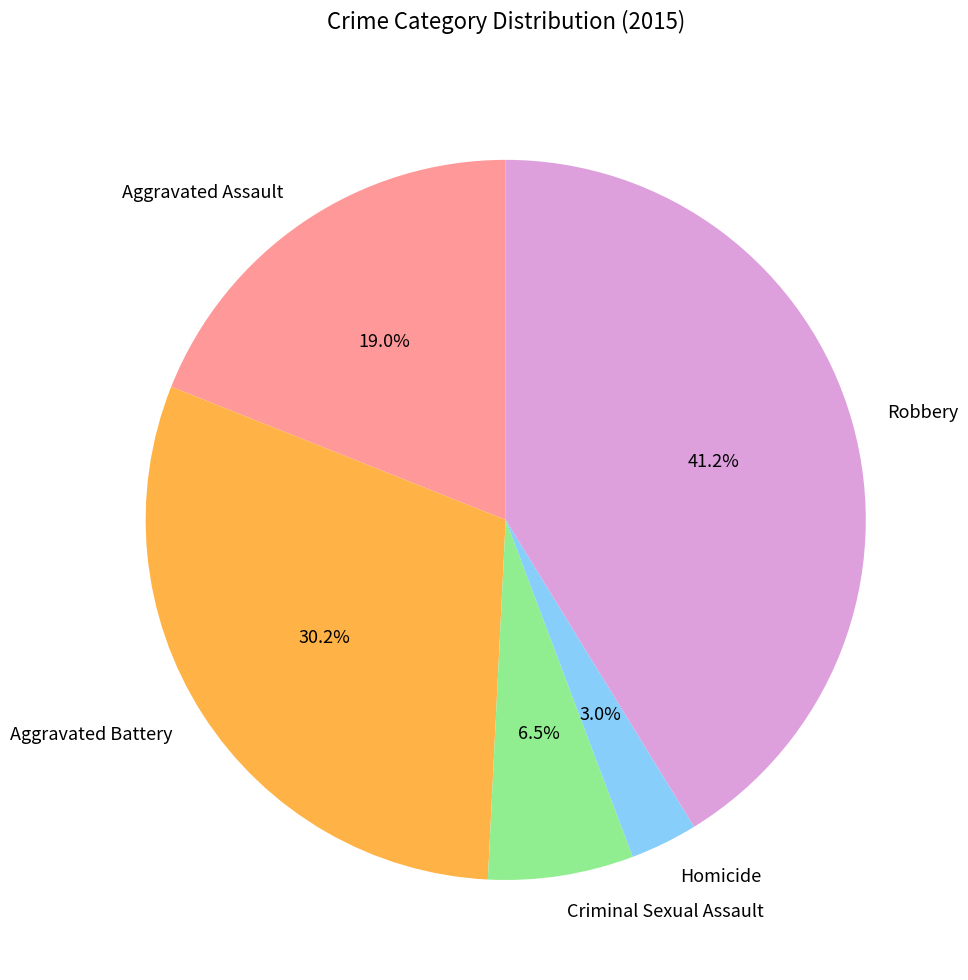

Is it true that Aggravated Battery is 24% of the pie?

False